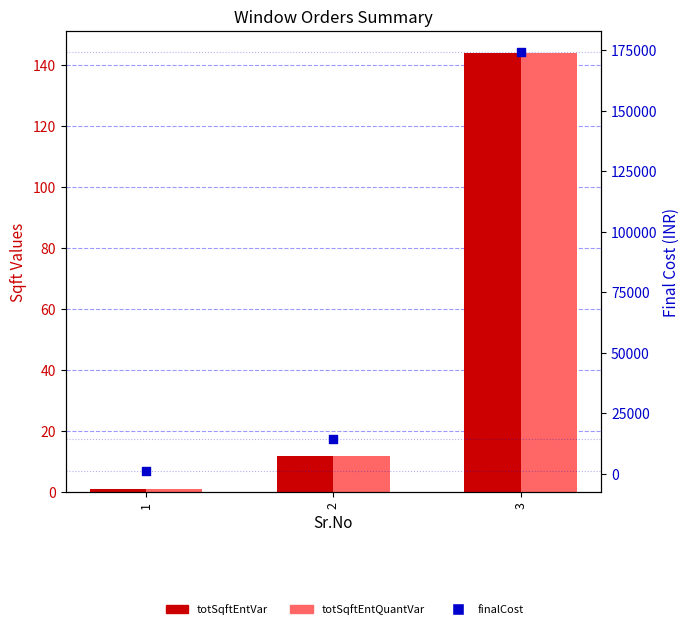

Which series has the widest spread of Y values?

finalCost